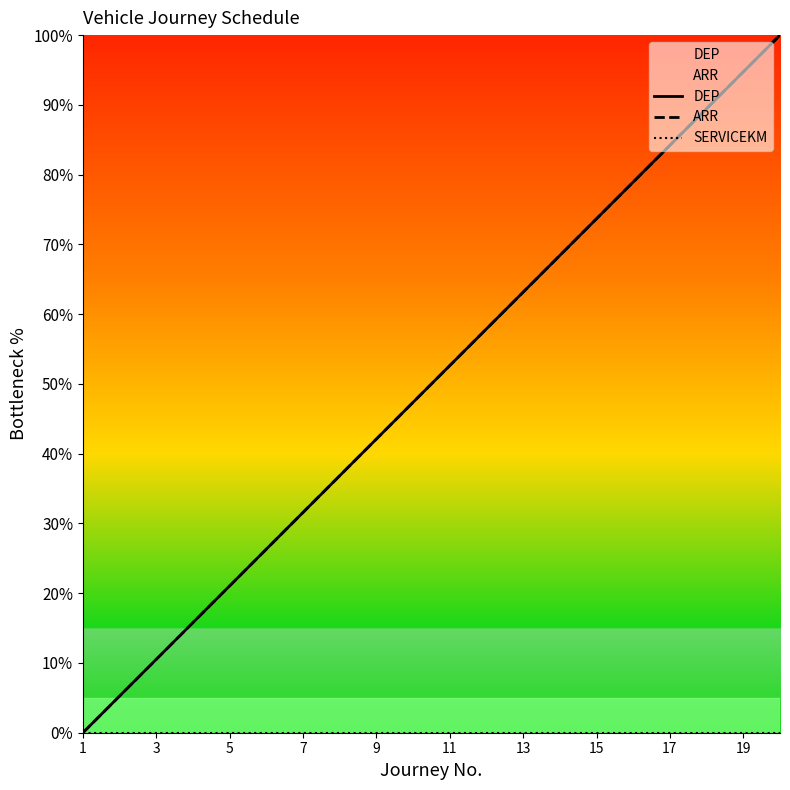

Rank the series by their maximum value, from highest to lowest.

DEP, ARR, SERVICEKM